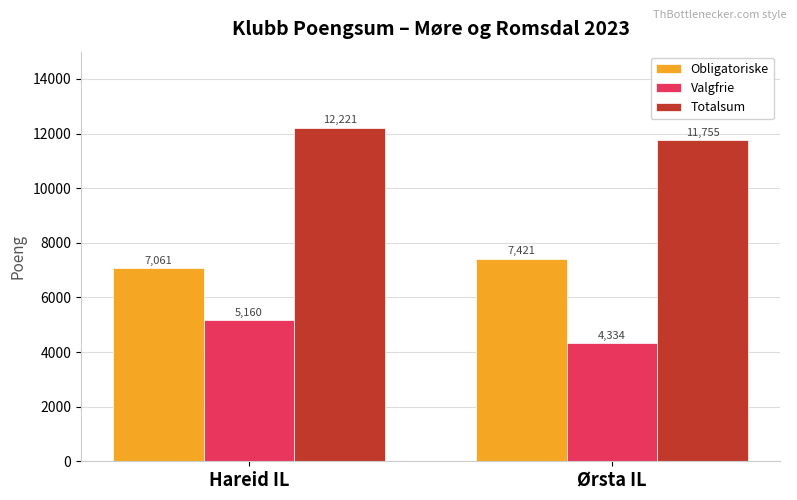

List the series in order of their overall mean, highest first.

Totalsum, Obligatoriske, Valgfrie